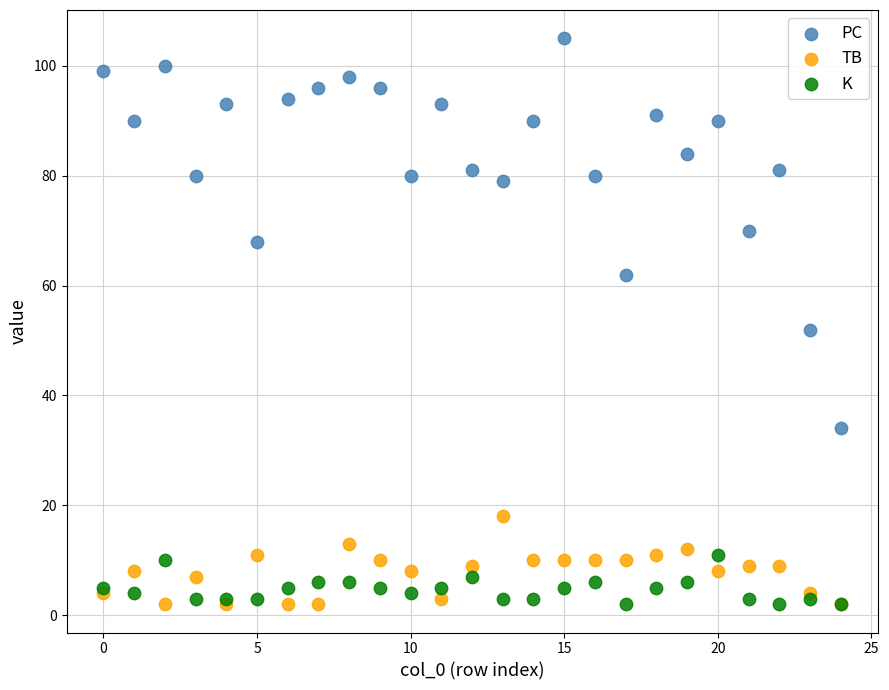

What are all the series names shown in the legend?

PC, TB, K